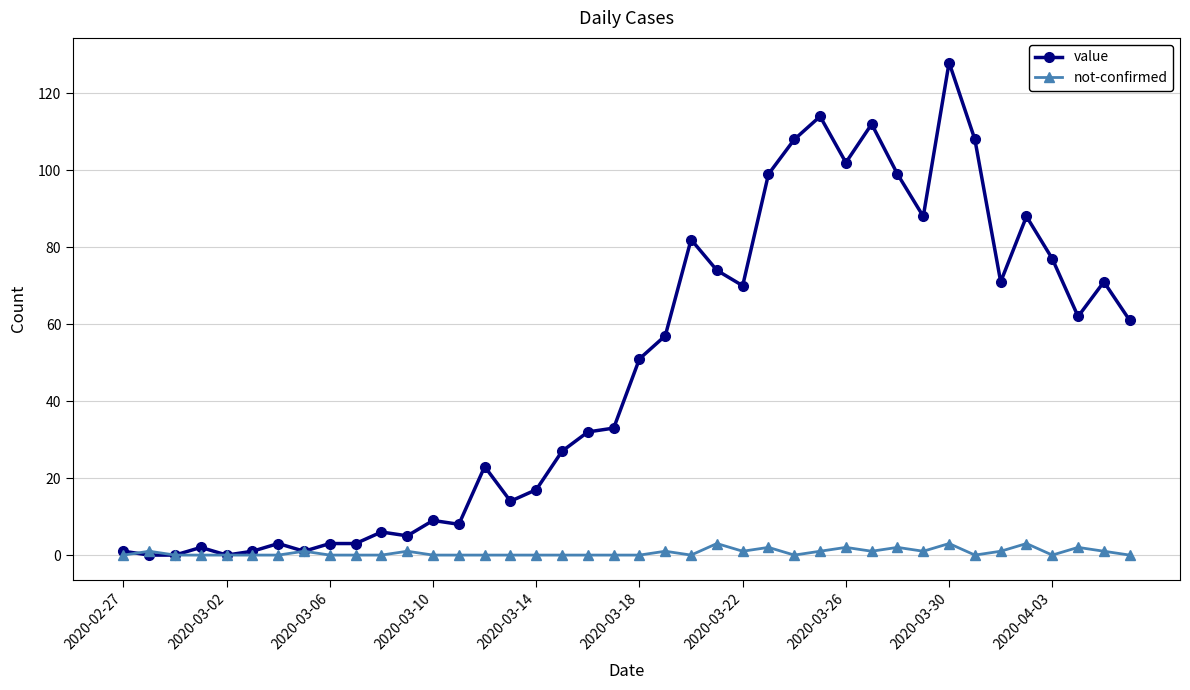

True or false: value has more than 2 interior local peaks.

True